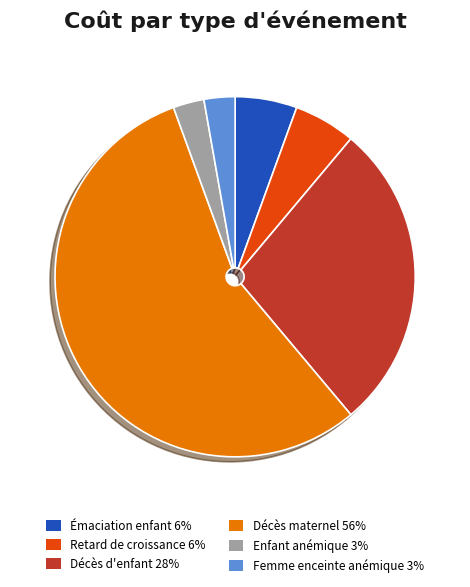

How many slices are in this pie chart?

6